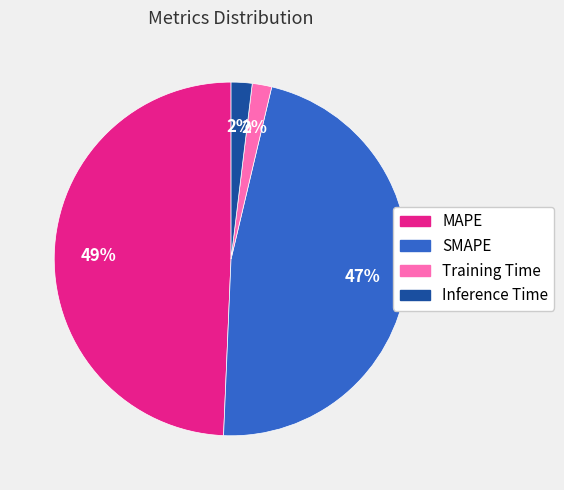

To the nearest percent, what is the average slice percentage?

25%